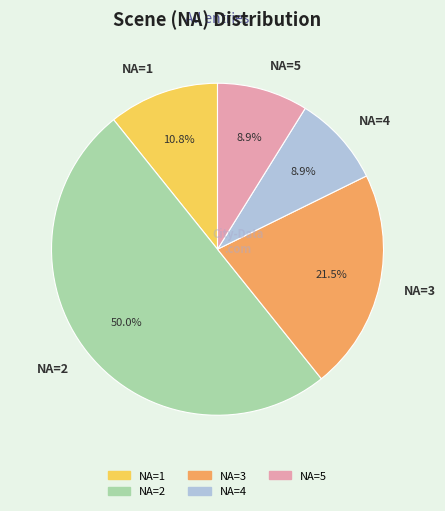

To the nearest percent, what is the combined percentage of NA=2 and NA=1?

61%